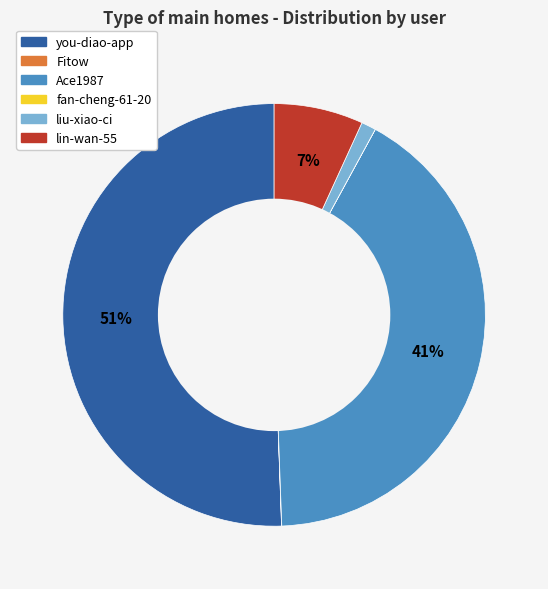

Is it true that lin-wan-55 is 7% of the pie?

True